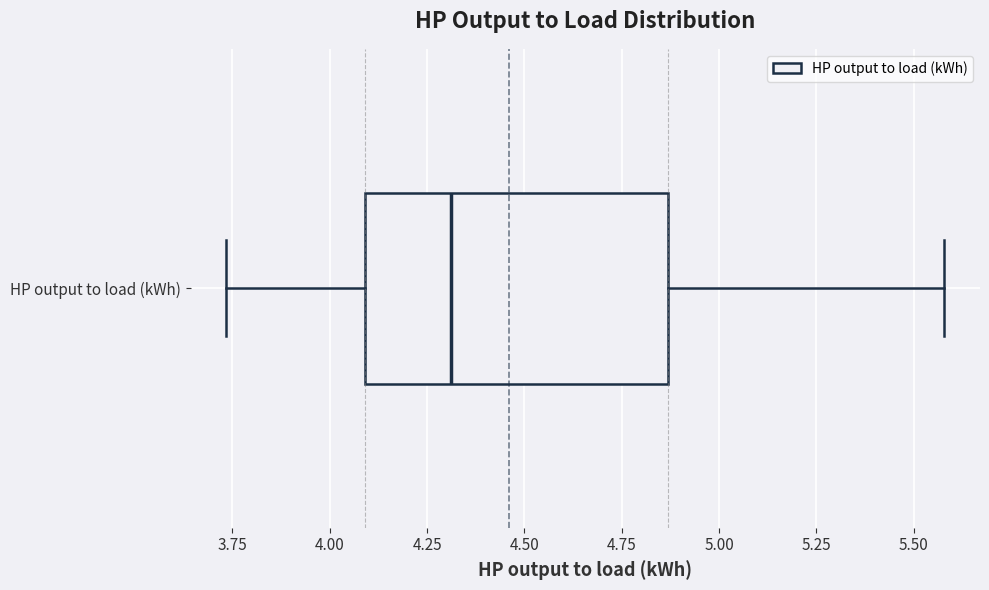

Where does the median line of the box for HP output to load (kWh) sit on the x-axis? The values are not printed on the chart, so give them approximately, as read against the axis.

4.30